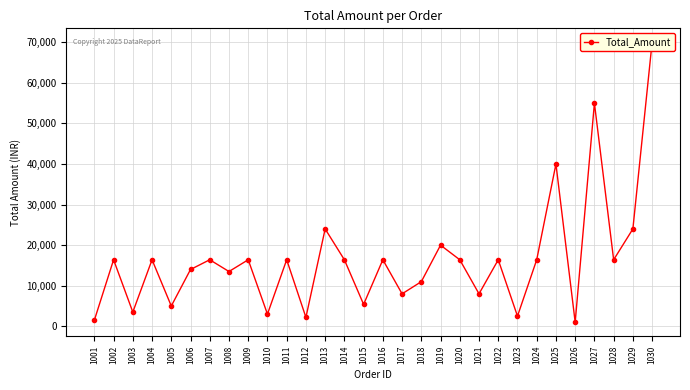

Rank the categories by value from highest to lowest.

1030, 1027, 1025, 1013, 1029, 1019, 1002, 1004, 1007, 1009, 1011, 1014, 1016, 1020, 1022, 1024, 1028, 1006, 1008, 1018, 1017, 1021, 1015, 1005, 1003, 1010, 1023, 1012, 1001, 1026